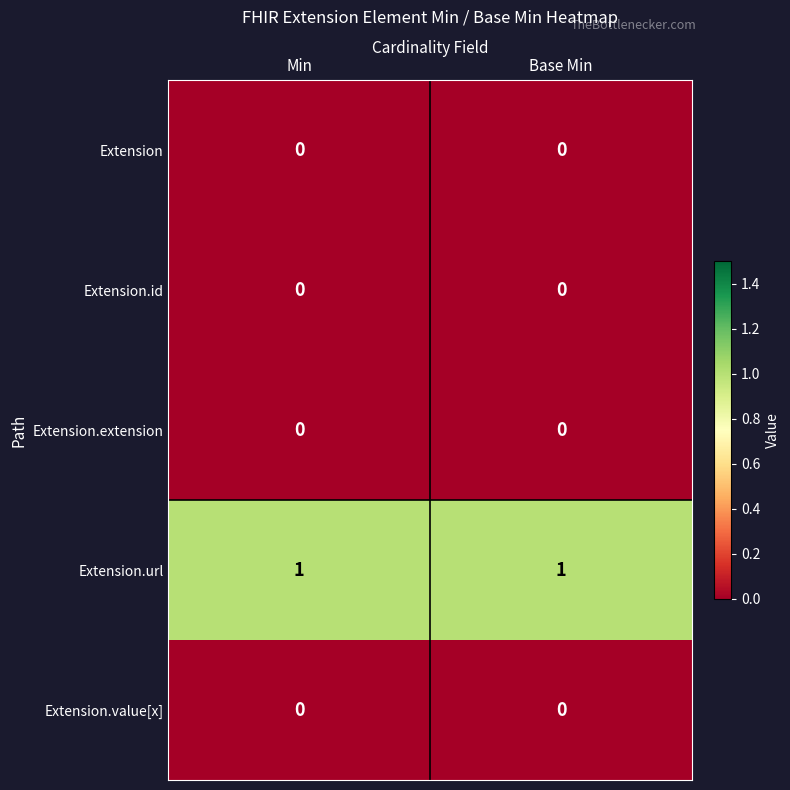

True or false: Extension.value[x] has a value of 0 at Min.

True